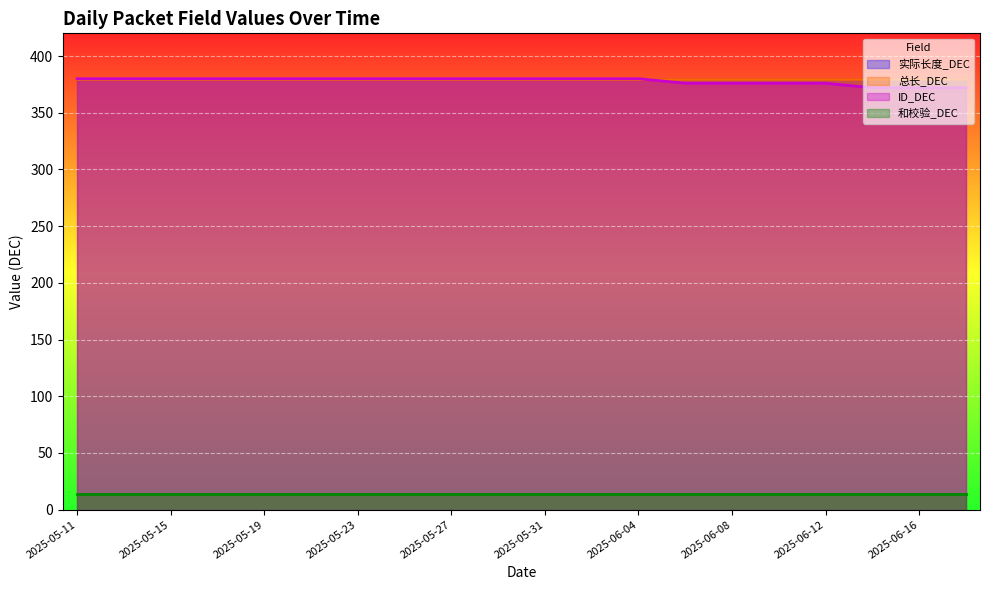

What is the average value of the 总长_DEC series?

380